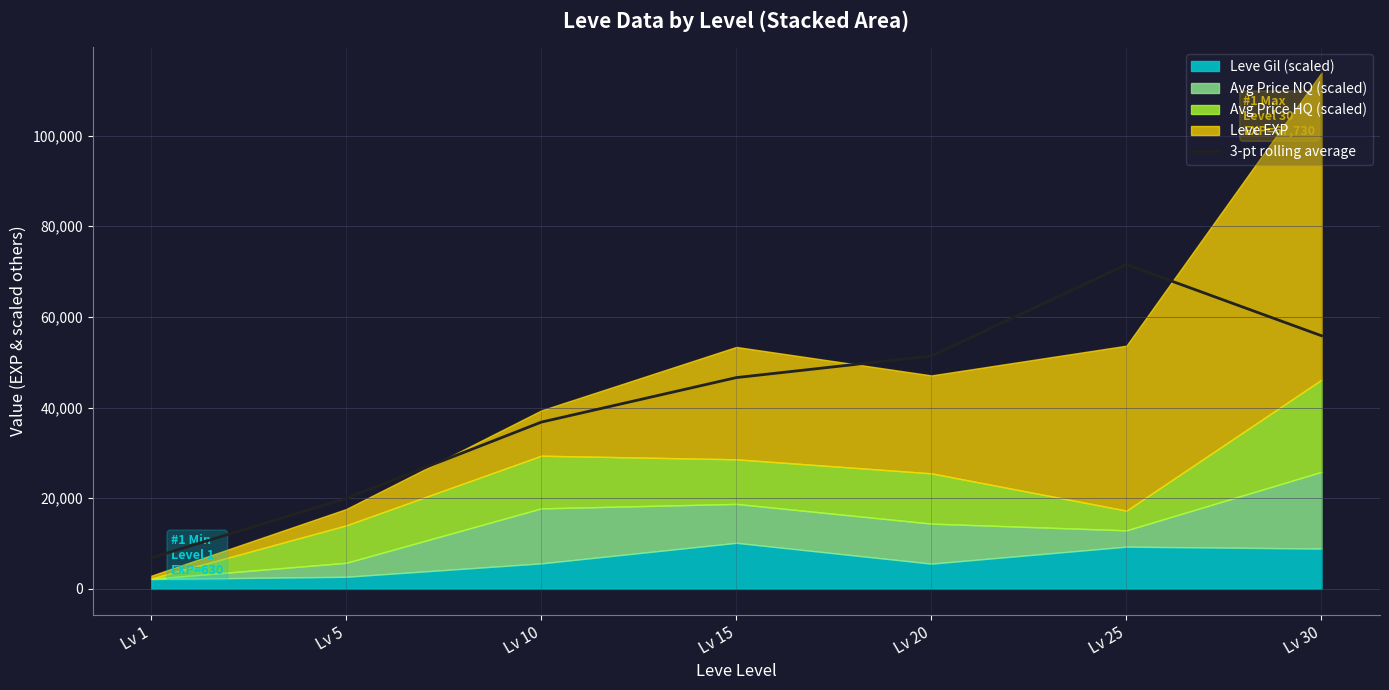

Which category has the lowest value across all series?

Lv 1